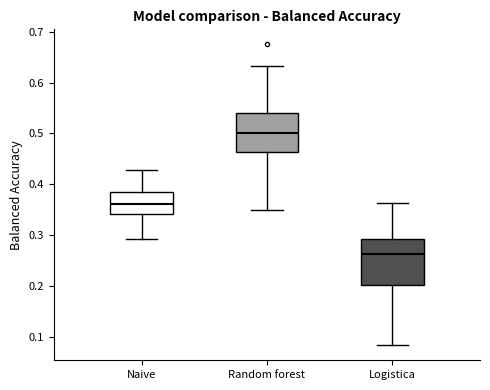

Which box has the lowest median line?

Logistica